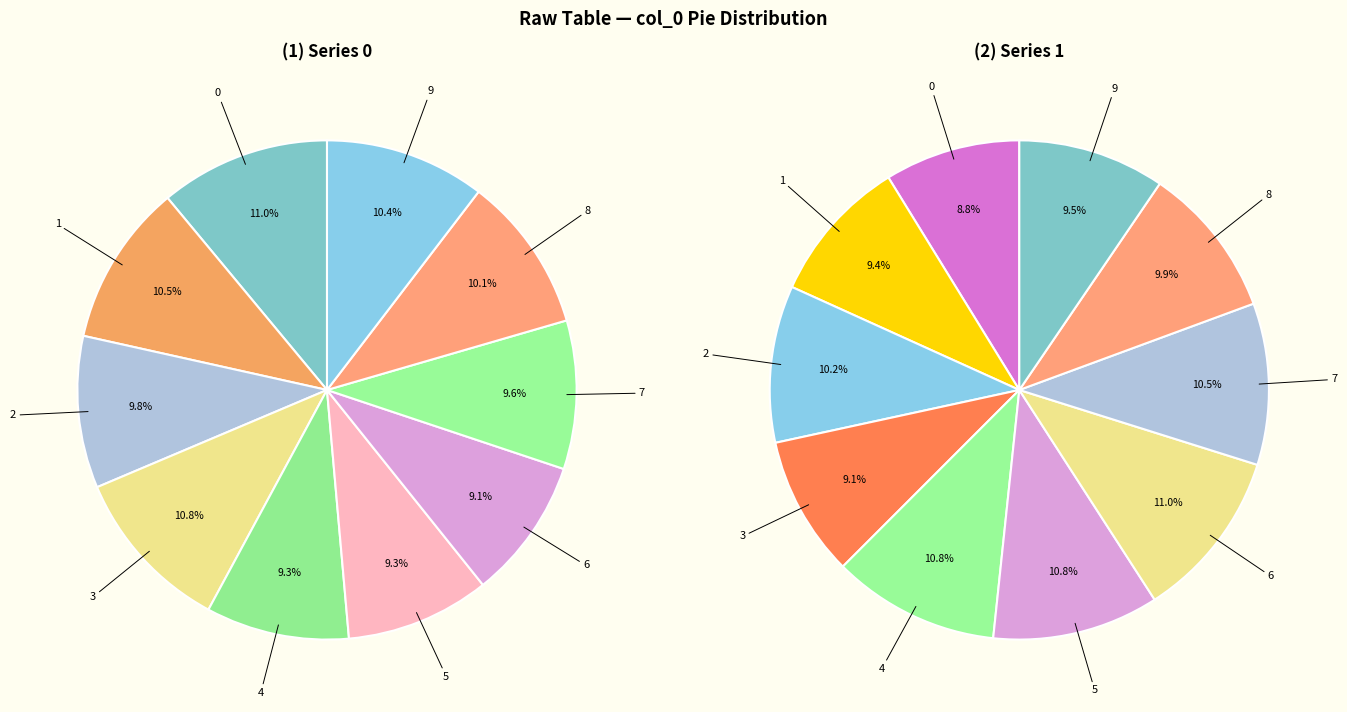

To the nearest percent, what portion does 8 represent?

10%